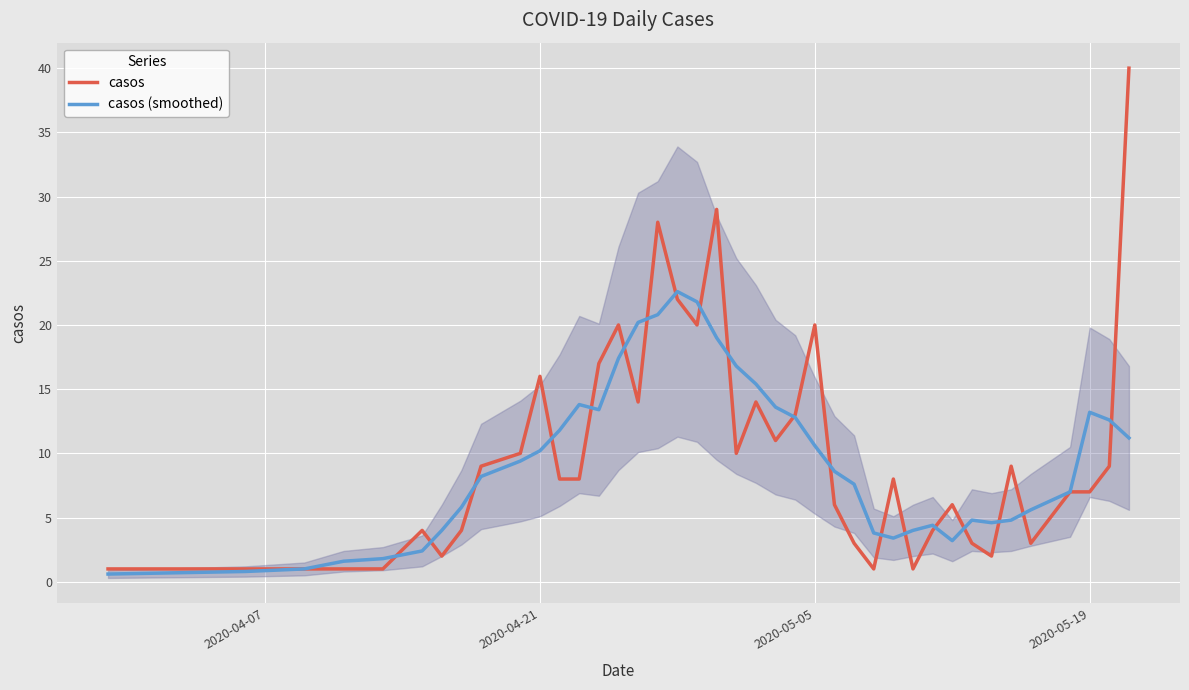

Reading left to right, list all the values displayed in this chart.

casos: 1.0	1.0	1.0	1.0	1.0	4.0	2.0	4.0	9.0	10.0	16.0	8.0	8.0	17.0	20.0	14.0	28.0	22.0	20.0	29.0	10.0	14.0	11.0	13.0	20.0	6.0	3.0	1.0	8.0	1.0	4.0	6.0	3.0	2.0	9.0	3.0	7.0	7.0	9.0	40.0
casos (smoothed): 0.6	0.8	1.0	1.6	1.8	2.4	4.0	5.8	8.2	9.4	10.2	11.8	13.8	13.4	17.4	20.2	20.8	22.6	21.8	19.0	16.8	15.4	13.6	12.8	10.6	8.6	7.6	3.8	3.4	4.0	4.4	3.2	4.8	4.6	4.8	5.6	7.0	13.2	12.6	11.2